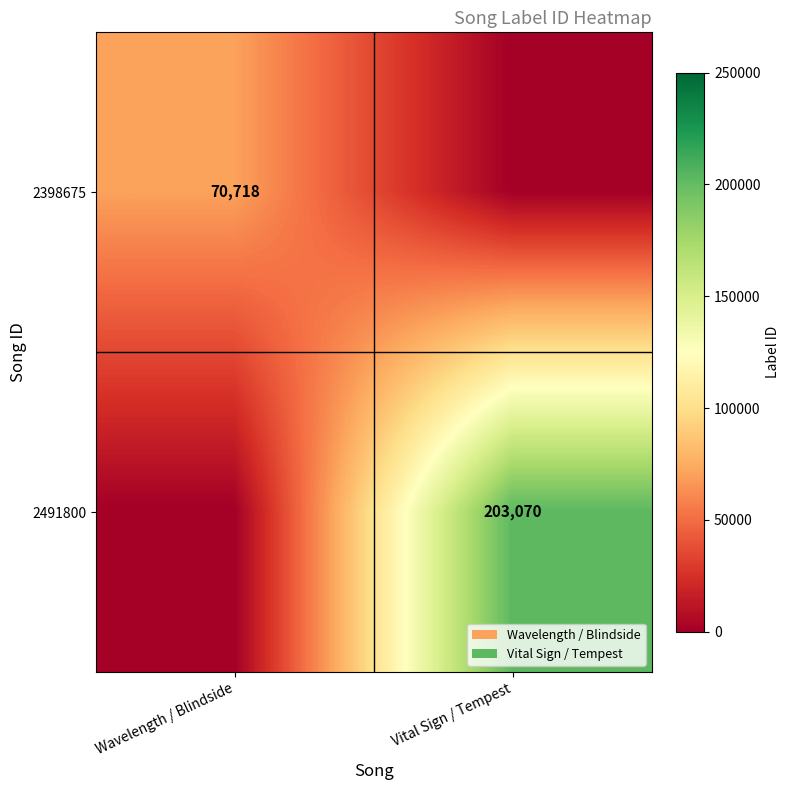

The 2491800 series shows 203070 at Vital Sign / Tempest. True or false?

True